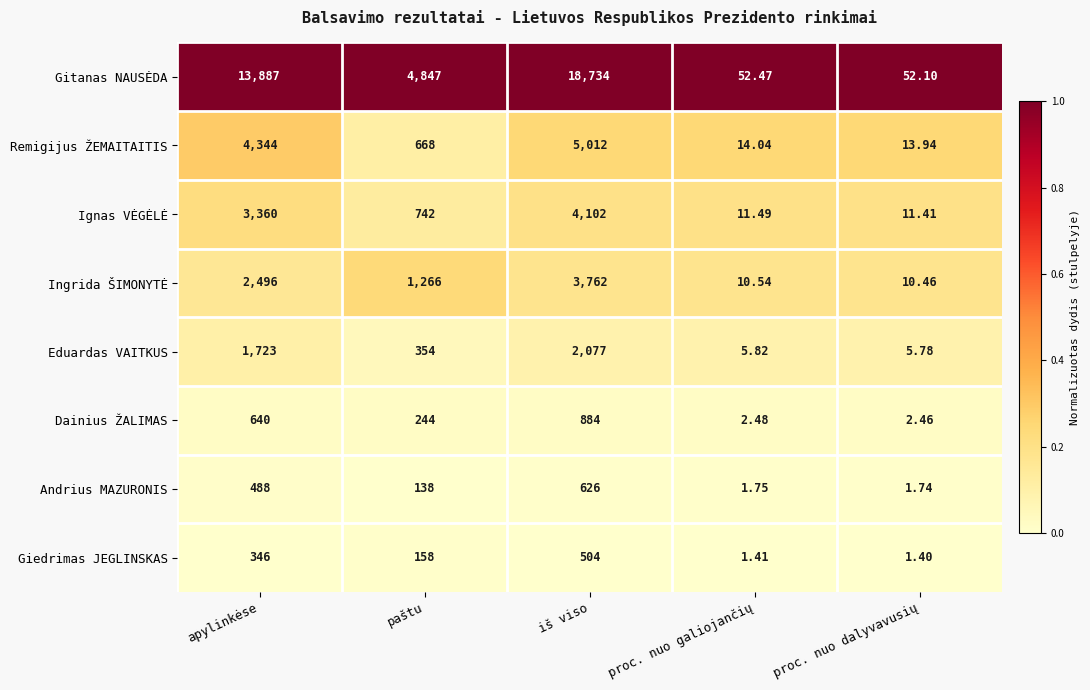

List the series in order of their peak value, highest first.

Gitanas NAUSĖDA, Remigijus ŽEMAITAITIS, Ignas VĖGĖLĖ, Ingrida ŠIMONYTĖ, Eduardas VAITKUS, Dainius ŽALIMAS, Andrius MAZURONIS, Giedrimas JEGLINSKAS